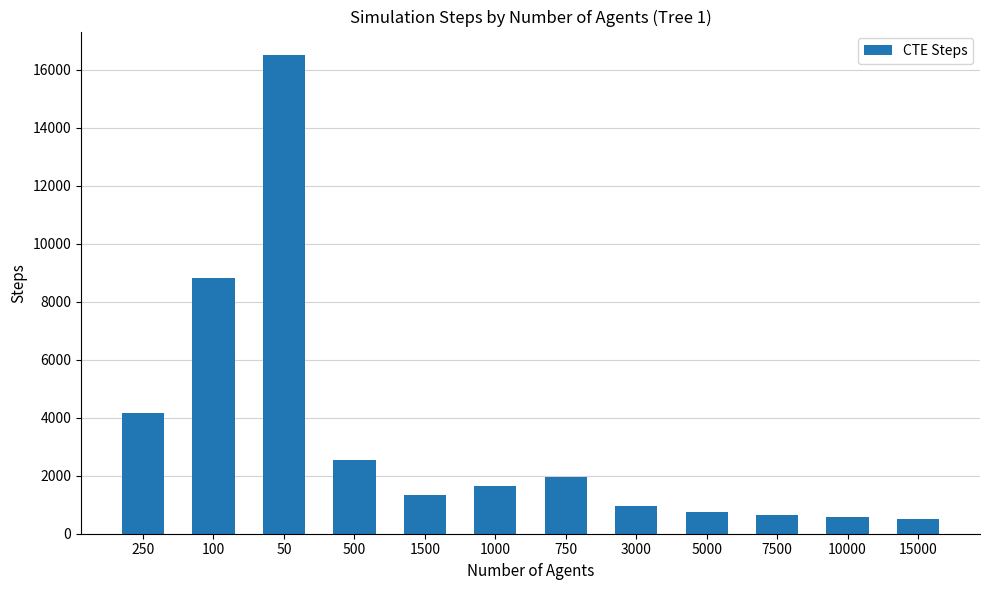

What is the label of the 4th bar from the right?

5000